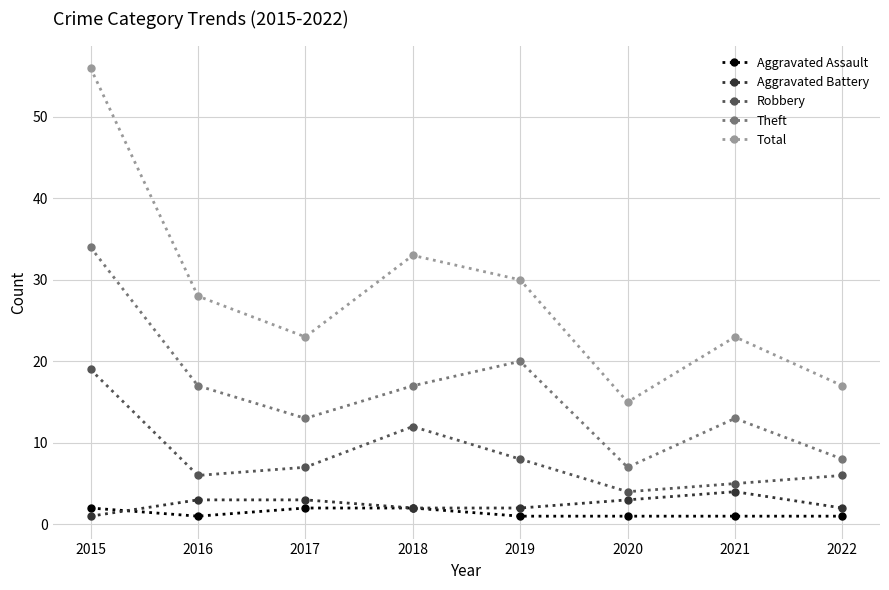

What is the sum of all Total values?

225